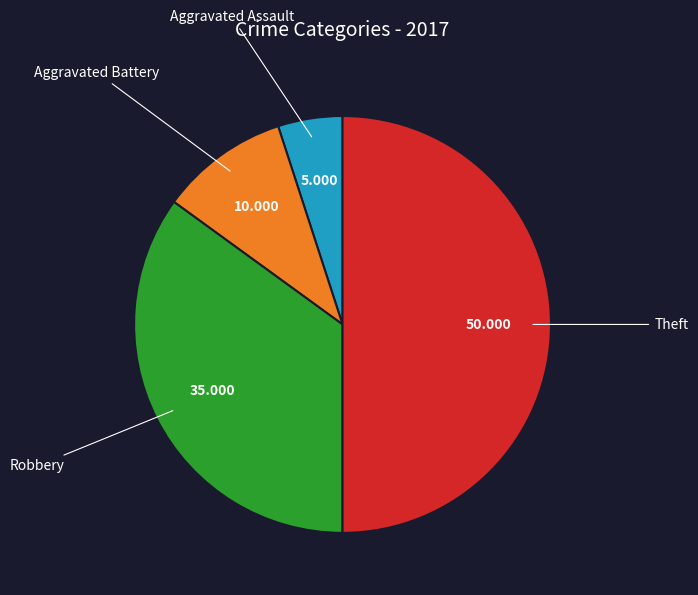

How many slices are in this pie chart?

4